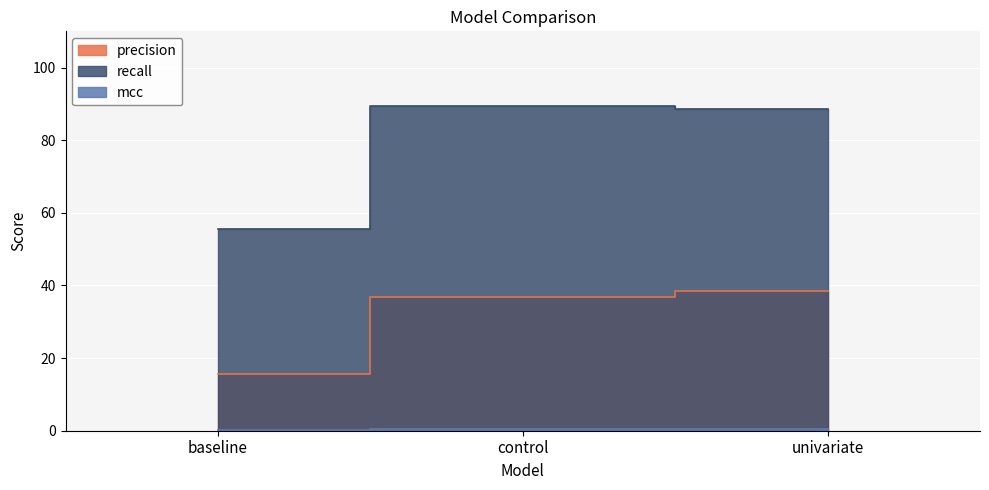

At baseline, list the series in order from smallest to largest.

mcc, precision, recall